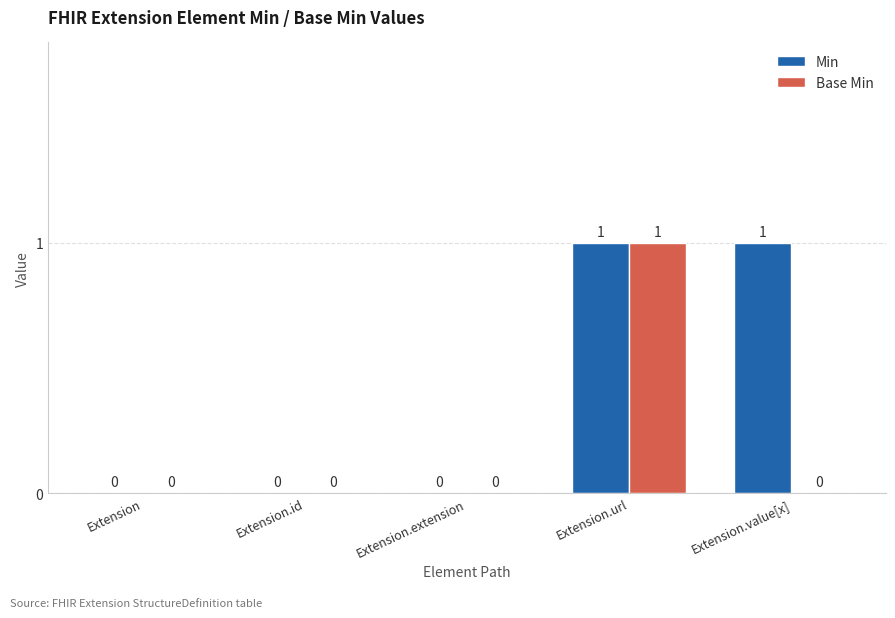

How many groups of bars are there?

5